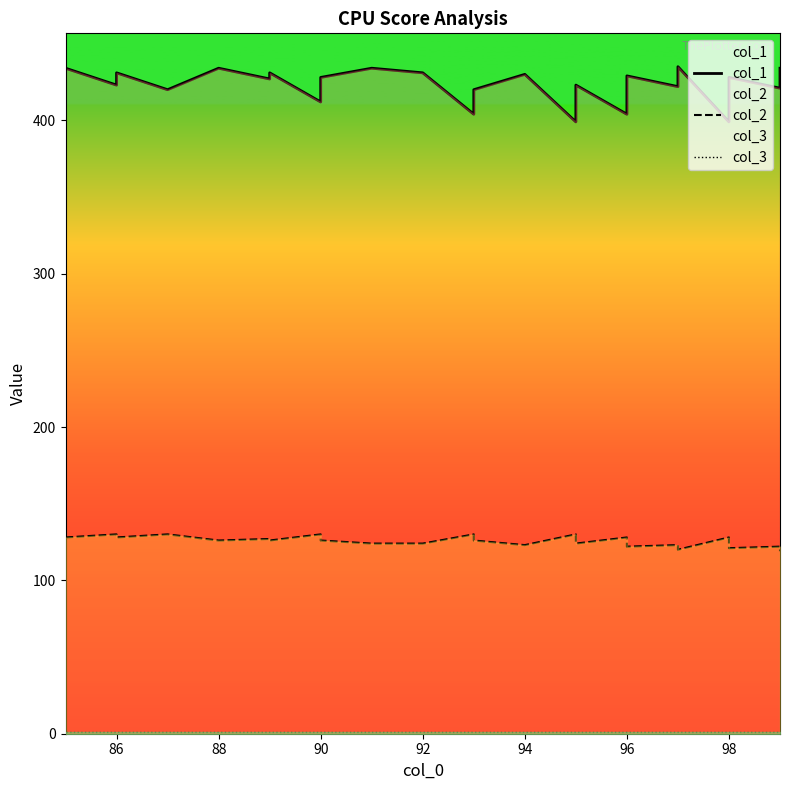

What is the sum of all col_3 values?

35